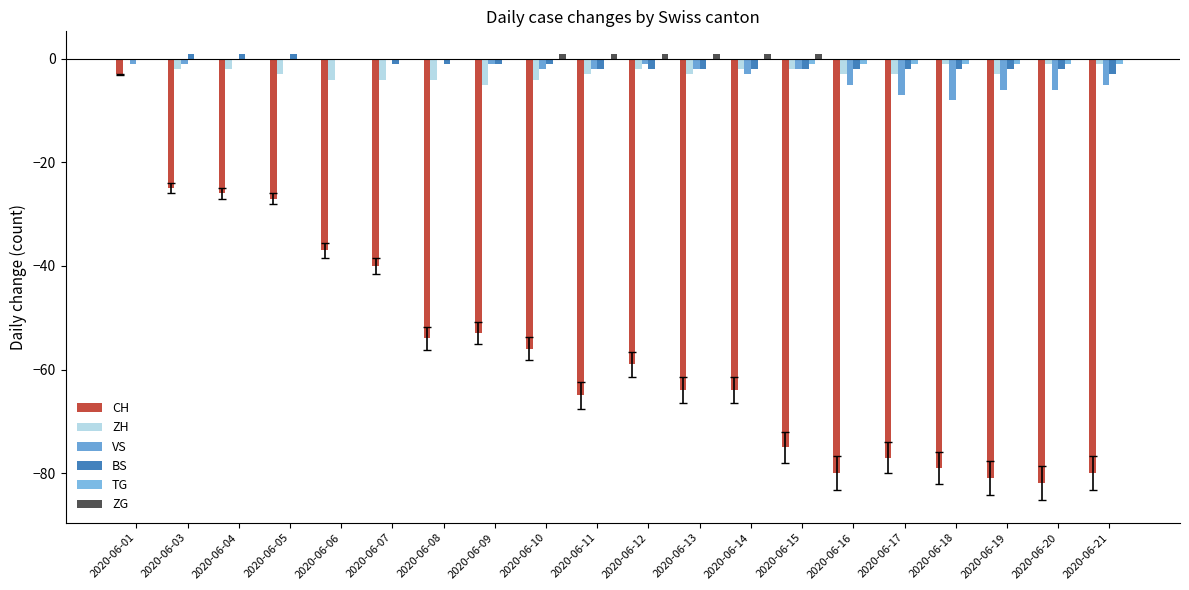

What is the value of the ZH bar at the 20th from the left?

-1